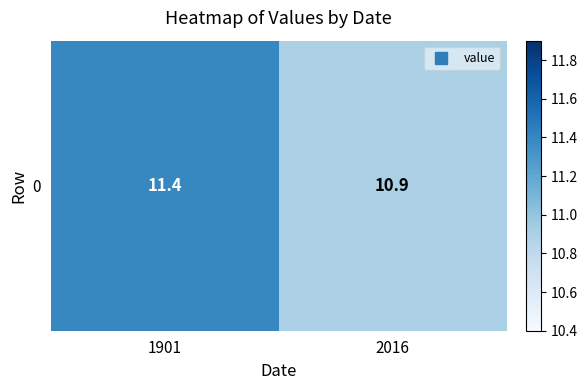

Between 1901 and 2016, which is larger?

1901